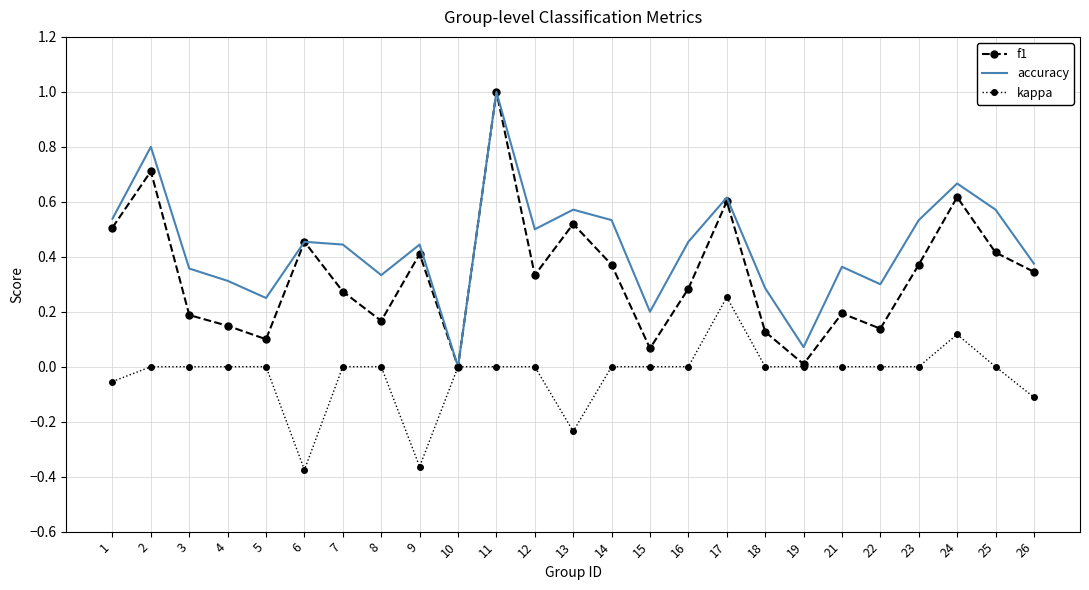

The accuracy series shows 0.9 at 1. True or false?

False